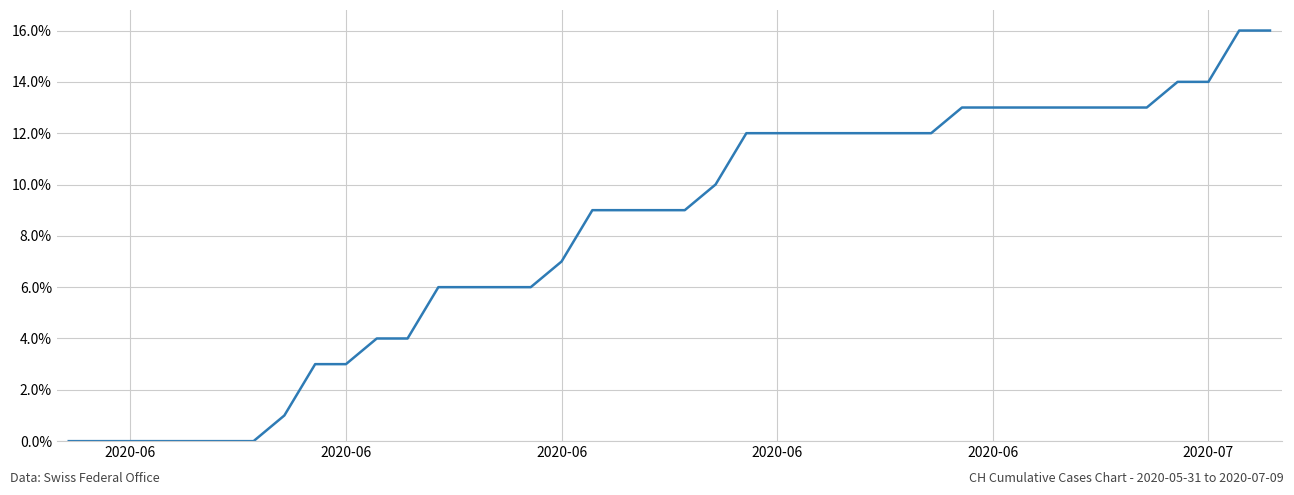

How many lines are shown in the chart?

1